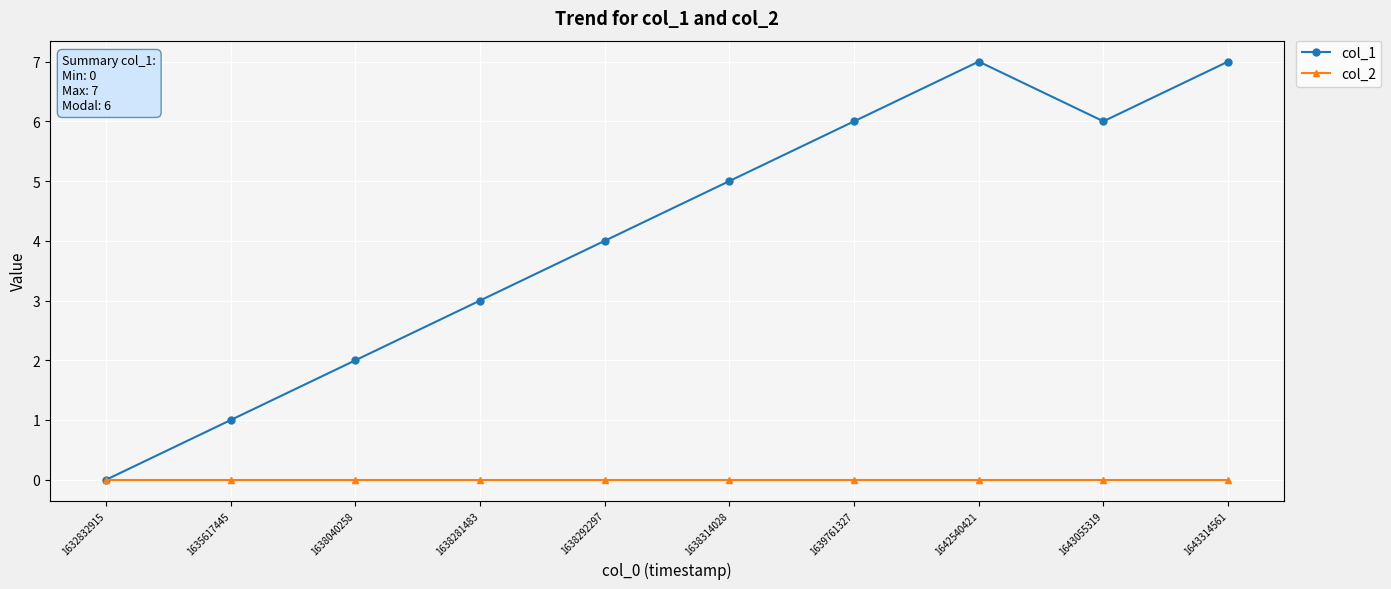

The value of col_1 at 1638040258 is 3. True or false?

False